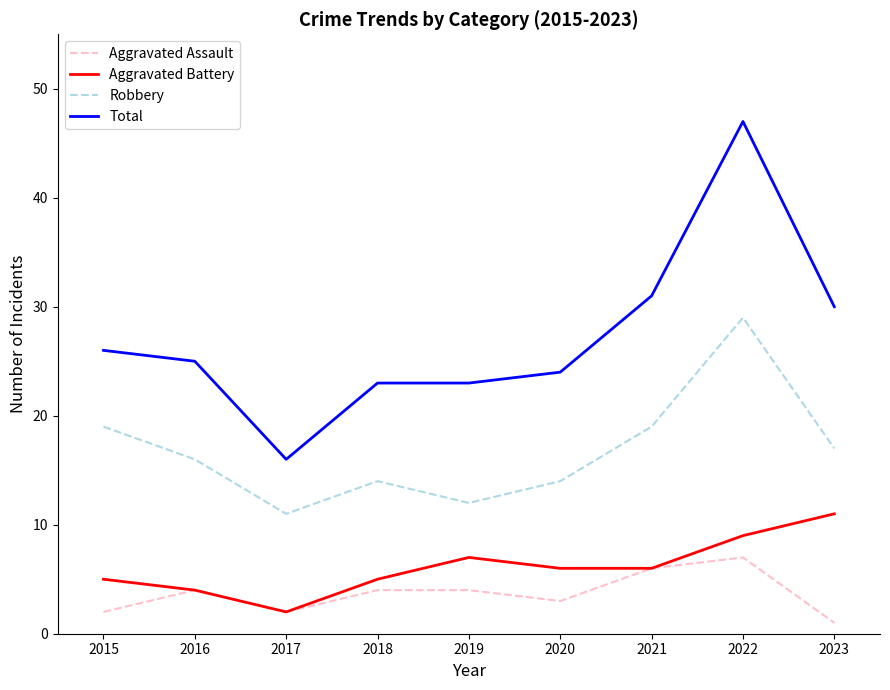

What is the greatest value displayed?

47